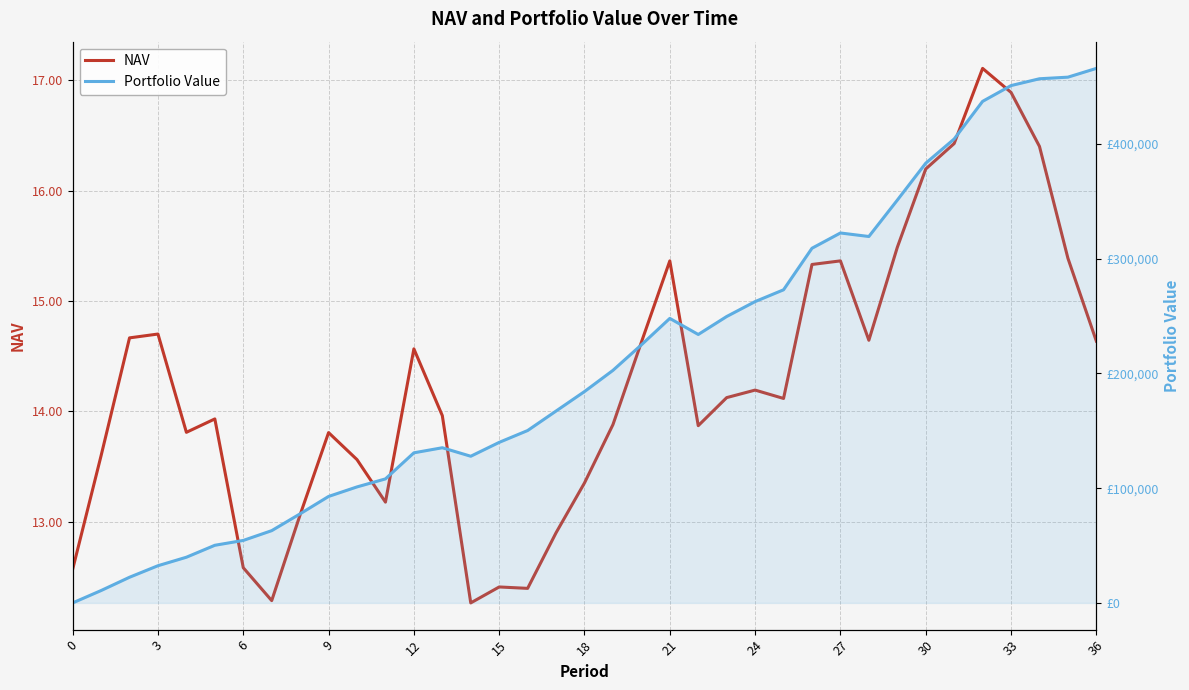

How many values in the NAV series are below 14?

18